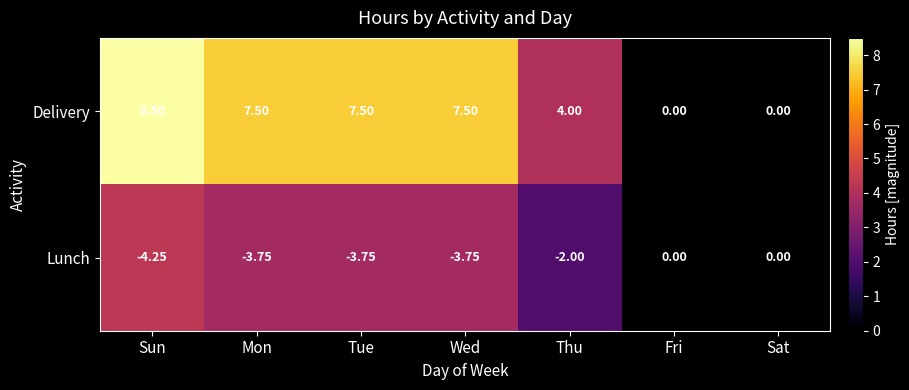

At which label does Delivery first exceed 7?

Sun